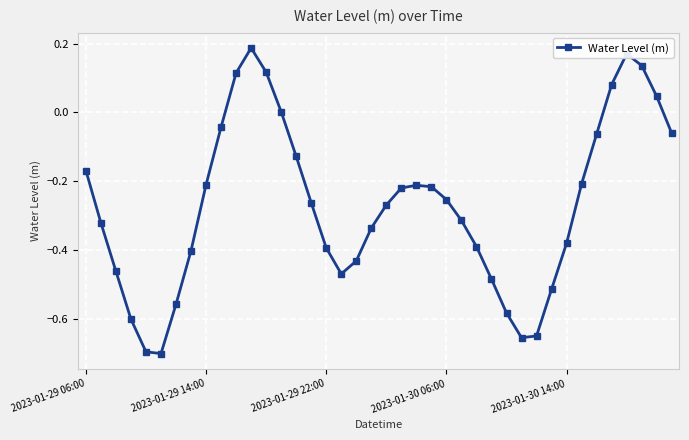

How many data points does each series have?

40